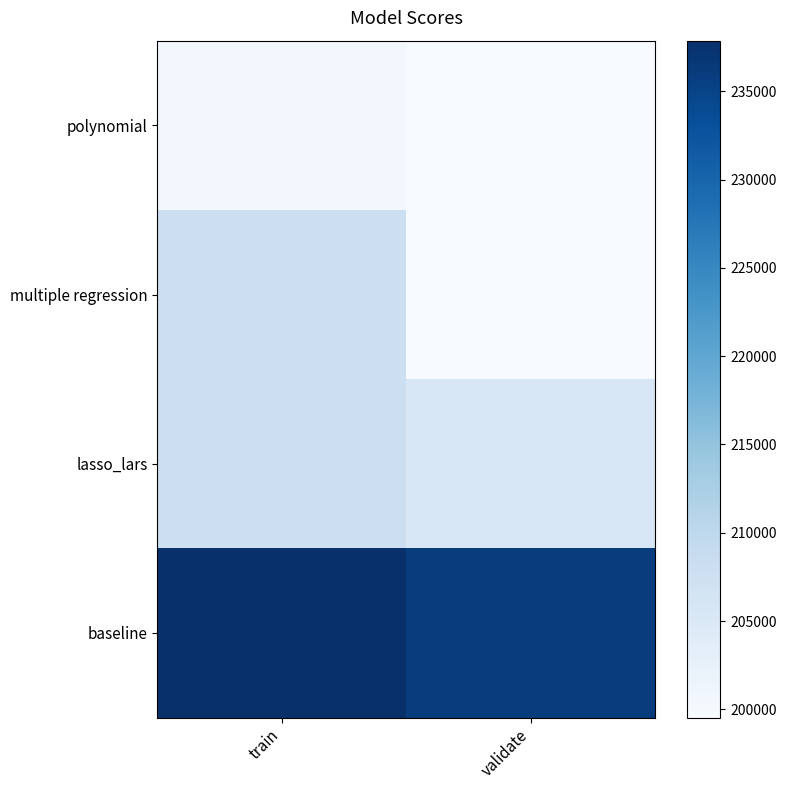

Rank the series by their maximum value, from highest to lowest.

baseline, lasso_lars, multiple regression, polynomial